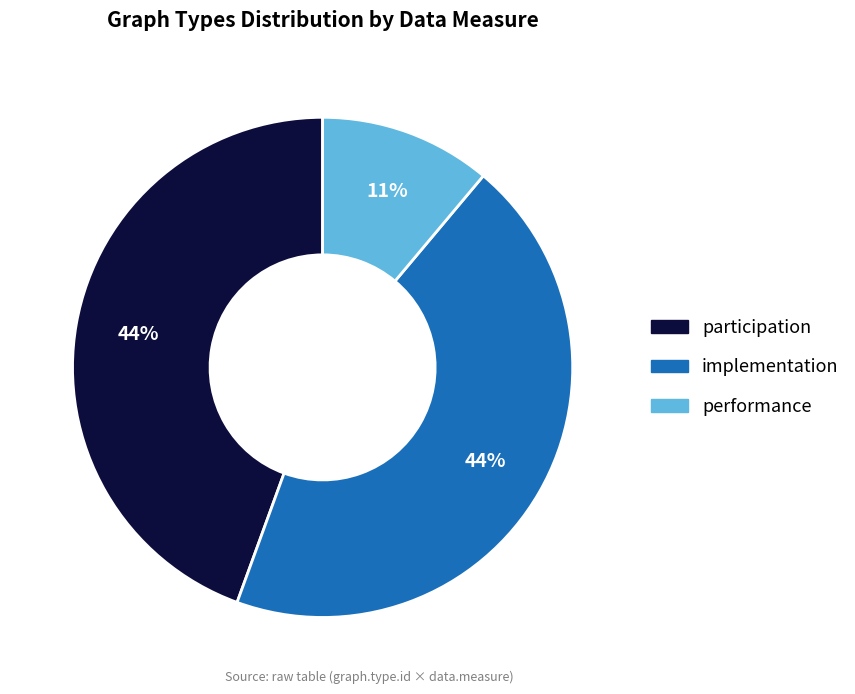

Does any single category account for the majority?

No